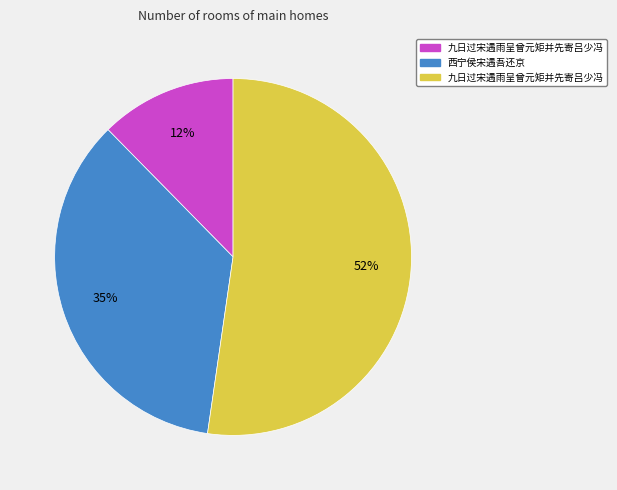

How many slices are in this pie chart?

3